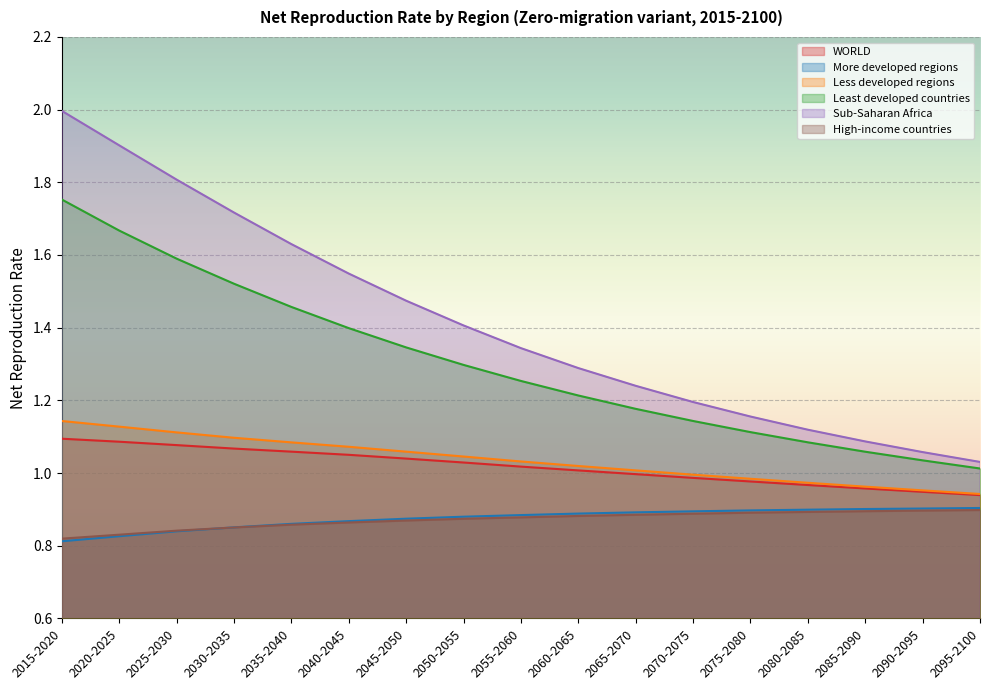

What is the difference between the second highest and minimum values in the Sub-Saharan Africa series?

0.9